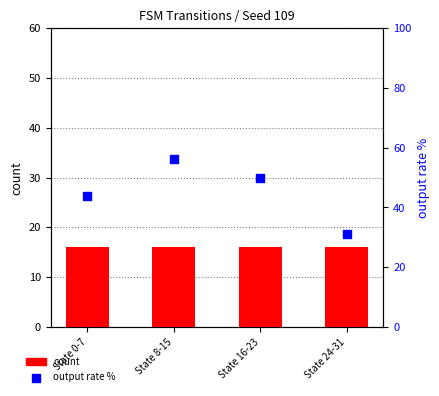

Which series contains the lowest Y value?

count